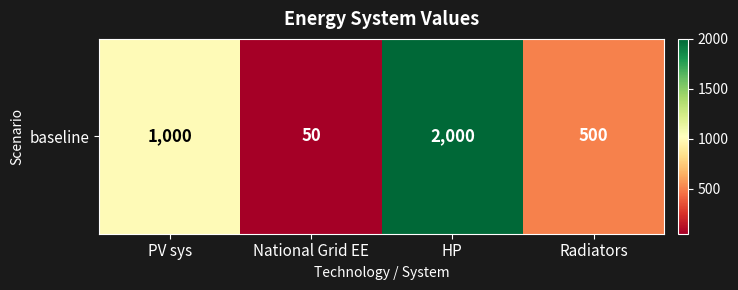

Count the number of categories in the chart.

4